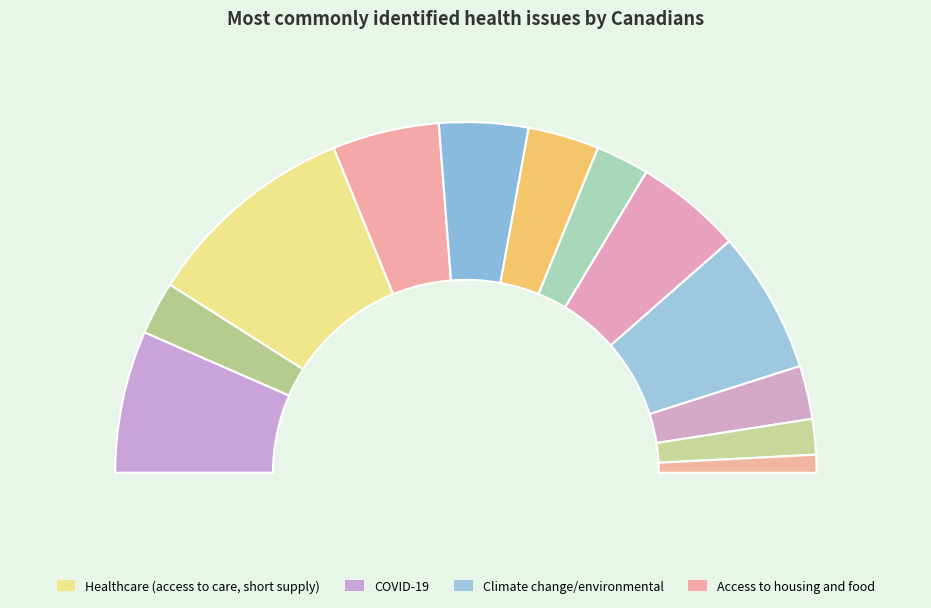

Combined, what portion of the pie is Access to housing and food and Corrupt government?

14.8%